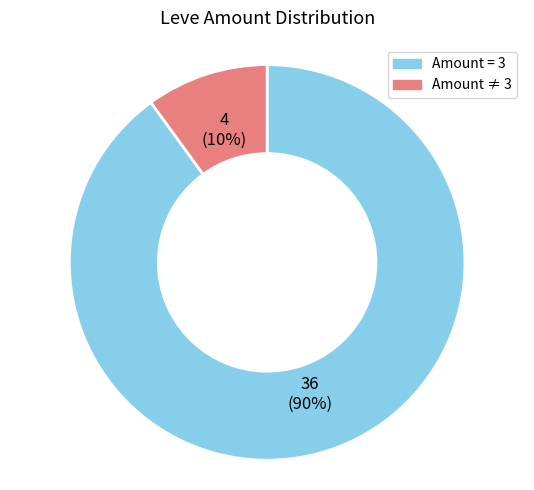

To the nearest percent, what is the difference between the largest and smallest slice percentages?

80%